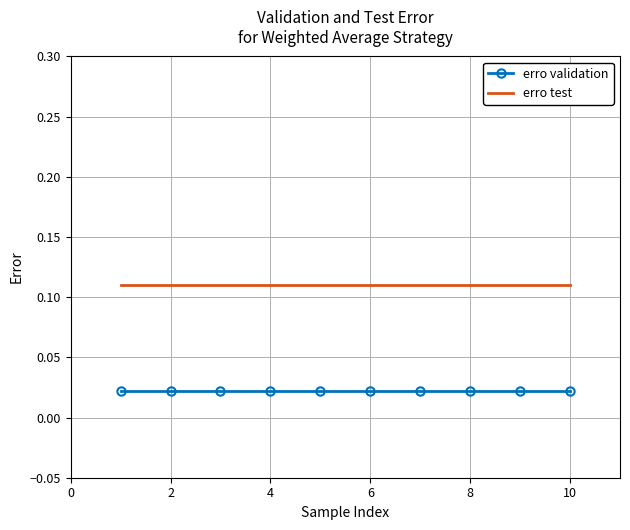

Rank the series by their average value, from highest to lowest.

erro test, erro validation